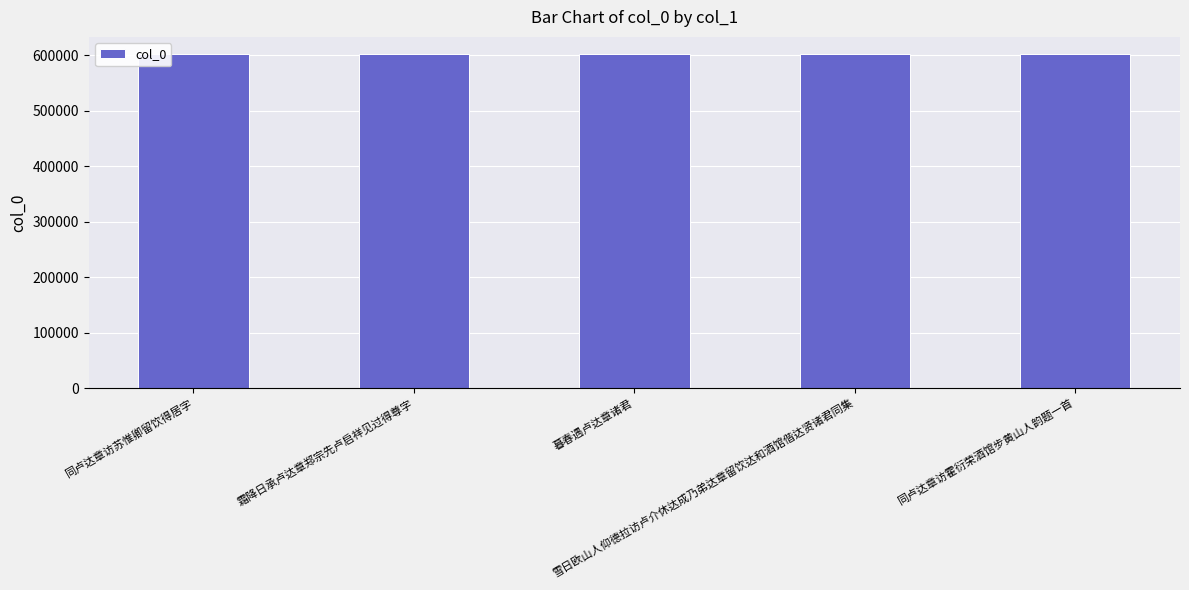

What is the value of the 4th bar from the left?

603073